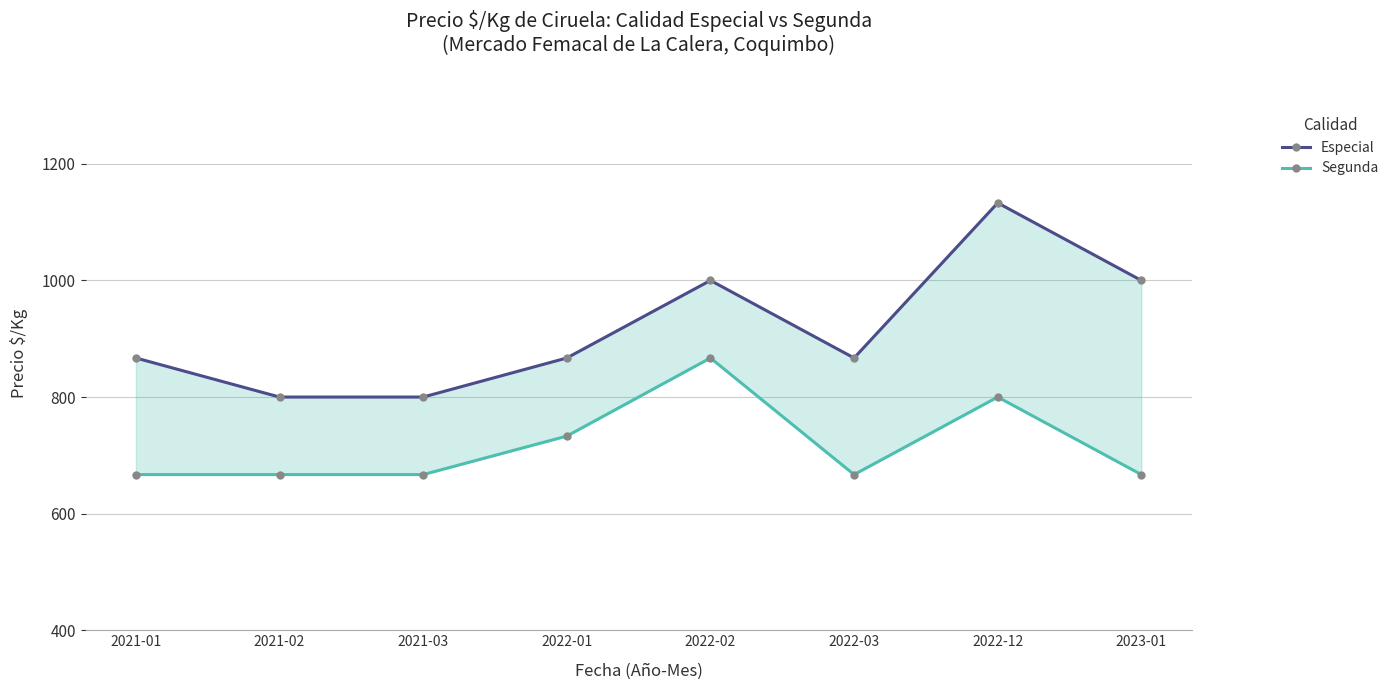

What is the difference between the second highest and minimum values in the Especial series?

200